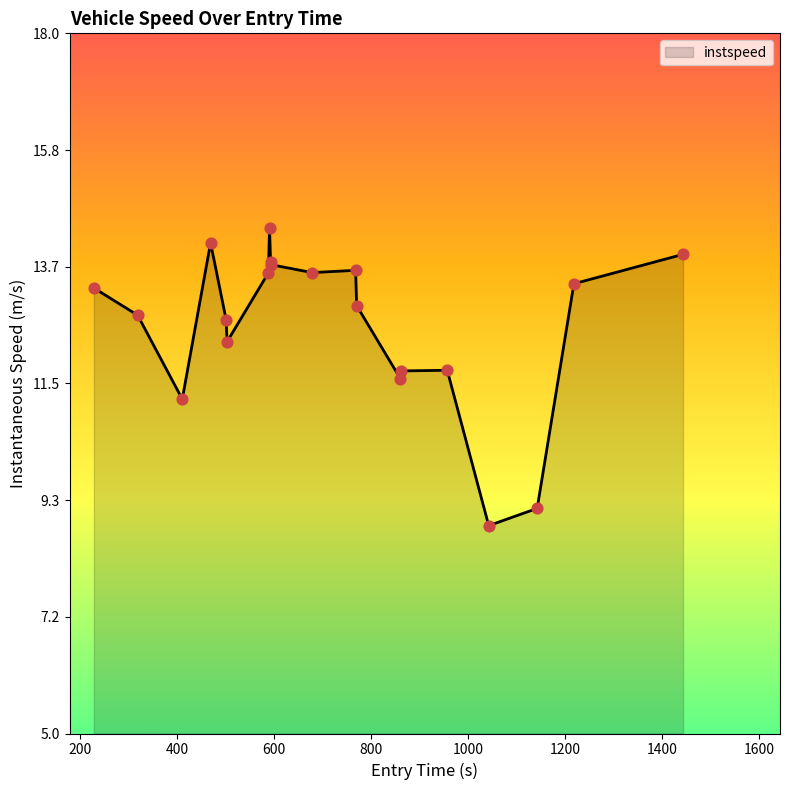

What is the minimum value shown in the chart?

8.9